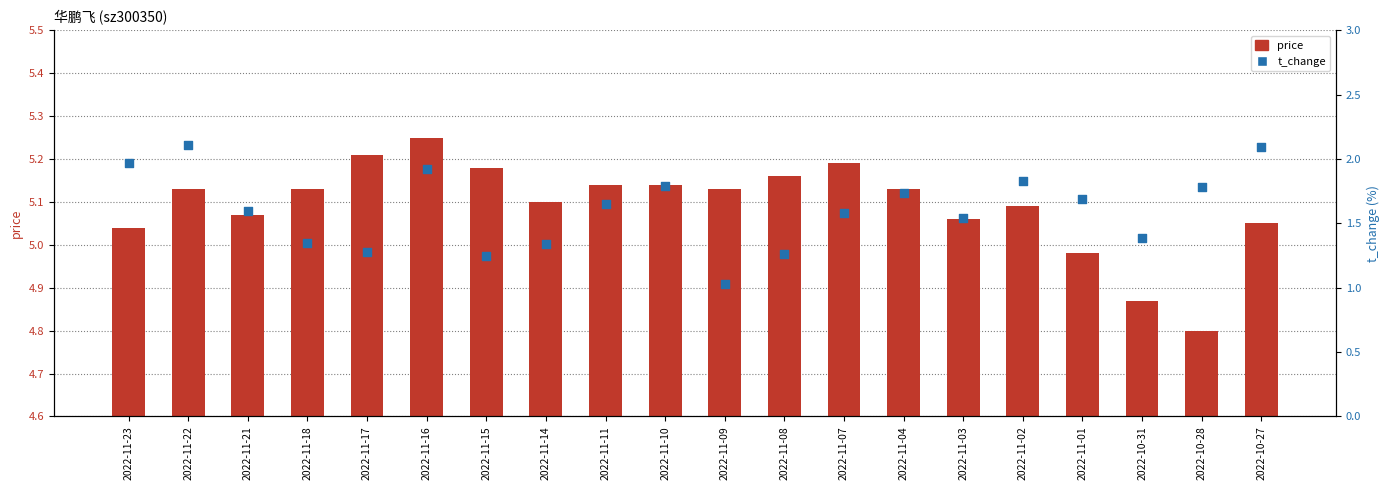

Which series reaches the minimum Y coordinate?

t_change